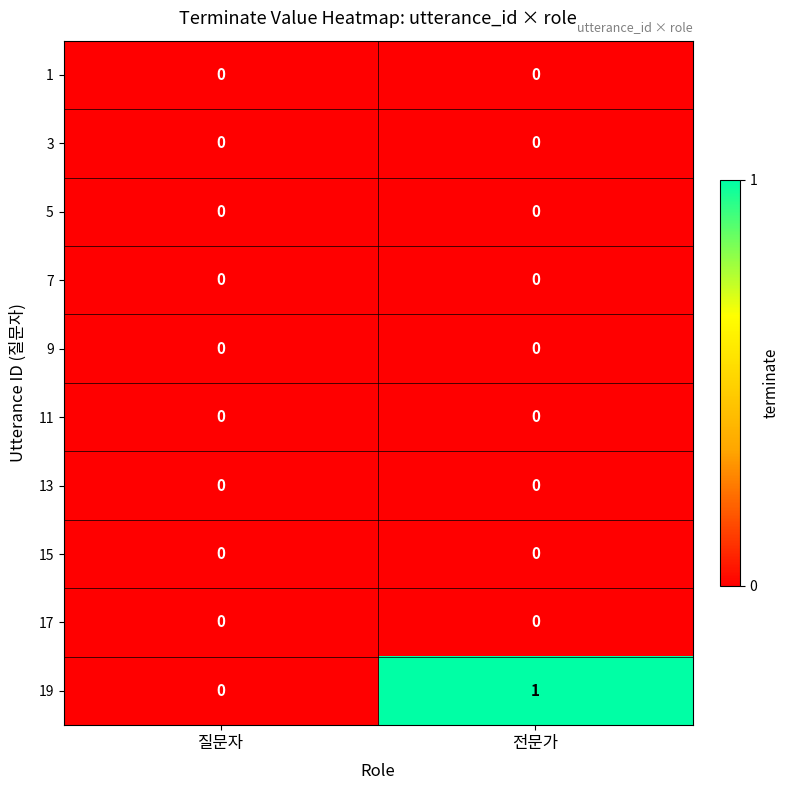

Reading left to right, transcribe all the data shown in this chart.

1: 0	0
3: 0	0
5: 0	0
7: 0	0
9: 0	0
11: 0	0
13: 0	0
15: 0	0
17: 0	0
19: 0	1